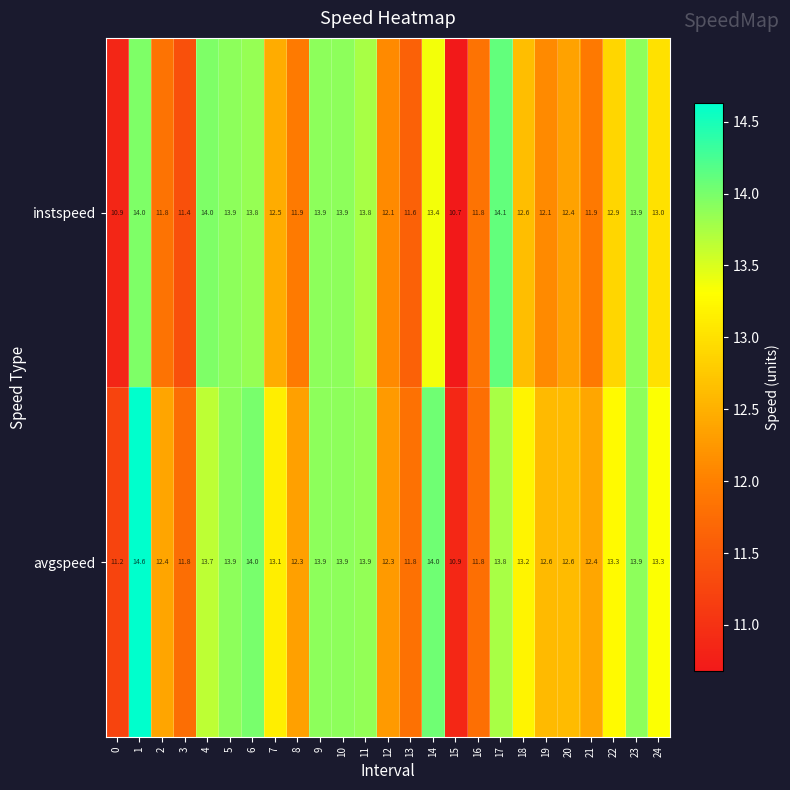

What is the difference between the instspeed values at 10 and 16?

2.1